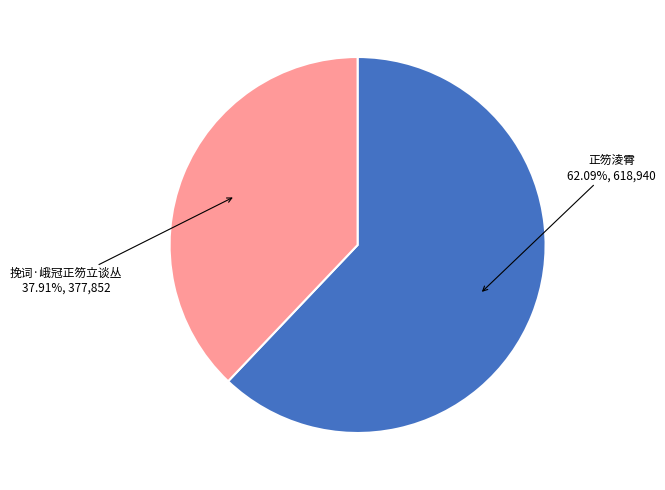

To the nearest percent, what is the average slice percentage?

50%